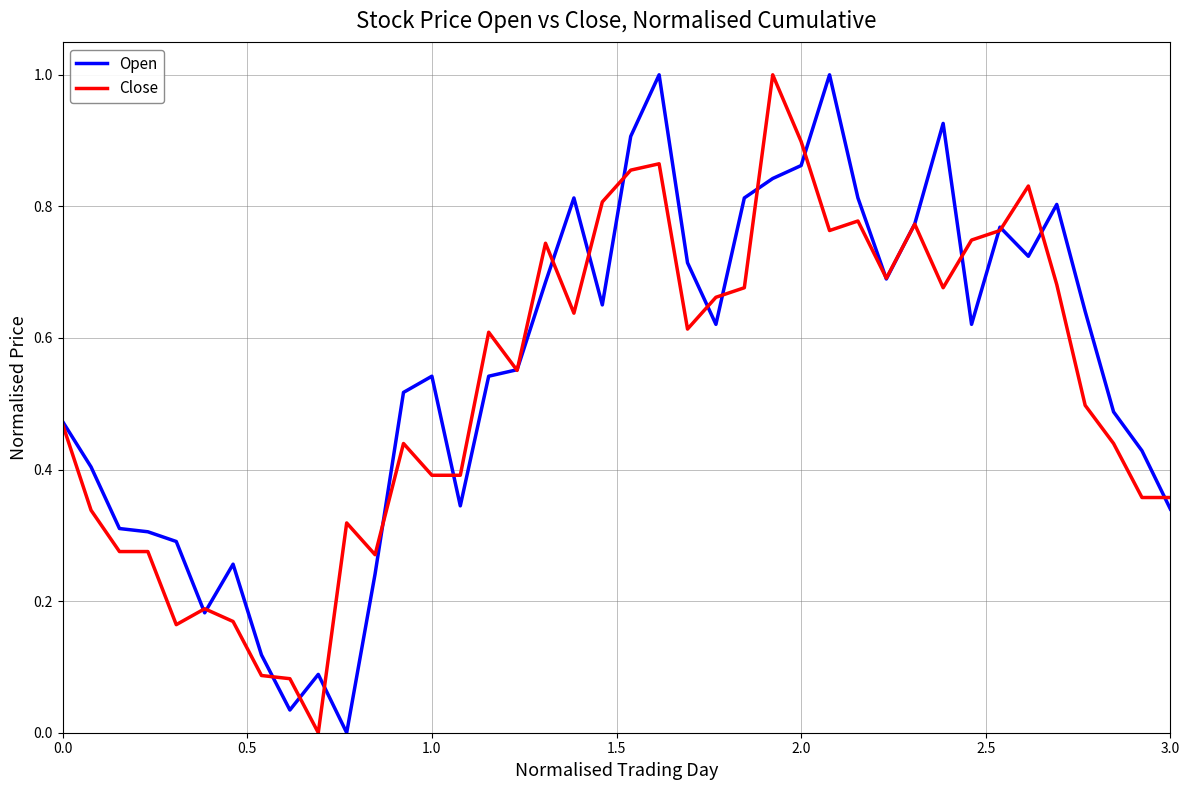

Does the chart have visible grid lines?

Yes